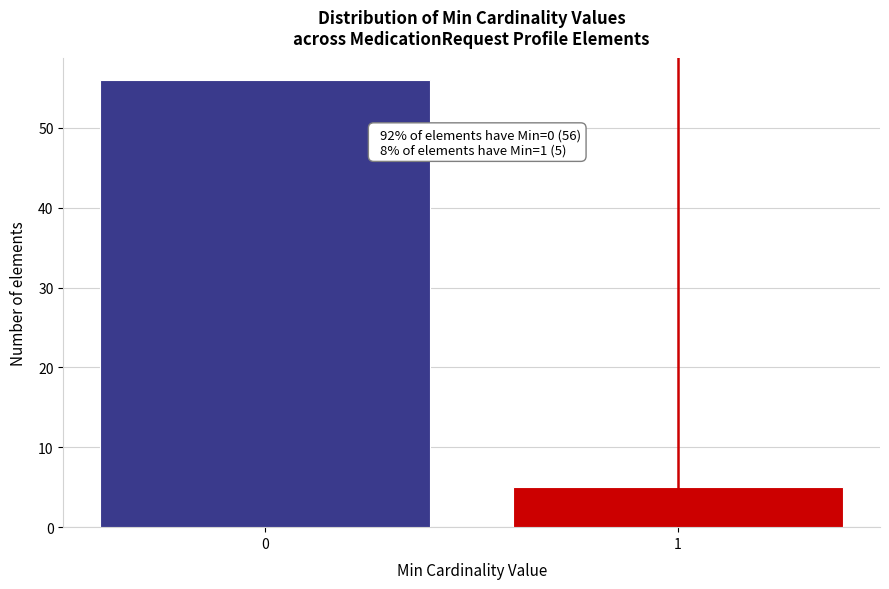

Reading left to right, extract all data points from this chart.

0=56	1=5